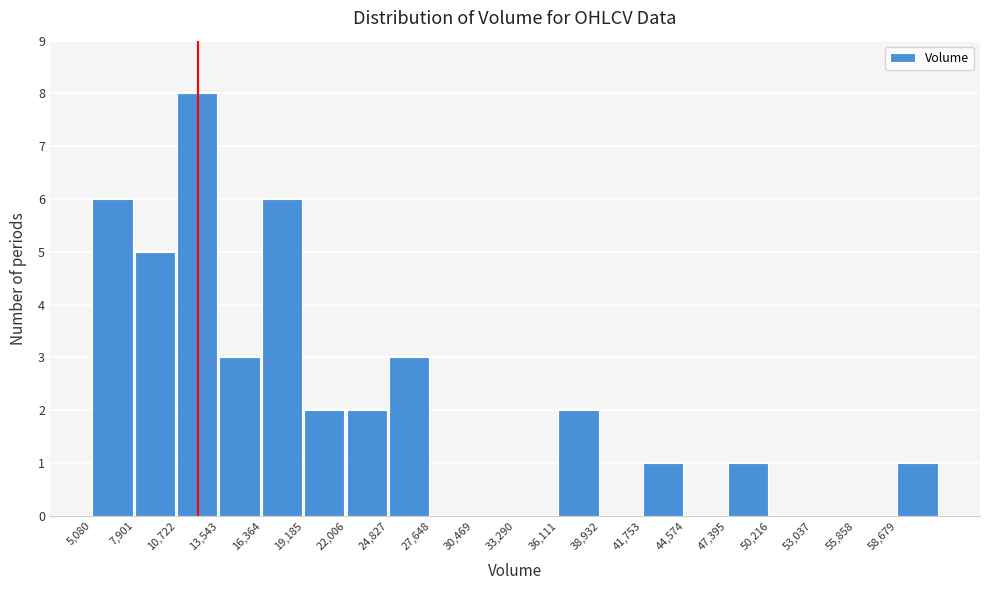

How tall is the bar that spans 19000 to 22000 on the x-axis? Neither the bar edges nor the heights are printed on the chart, so give them approximately, as read against the axes.

2